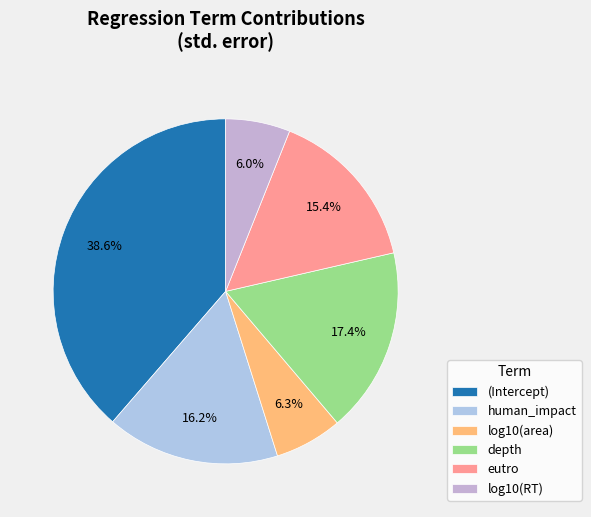

To the nearest percent, what portion does depth represent?

17%